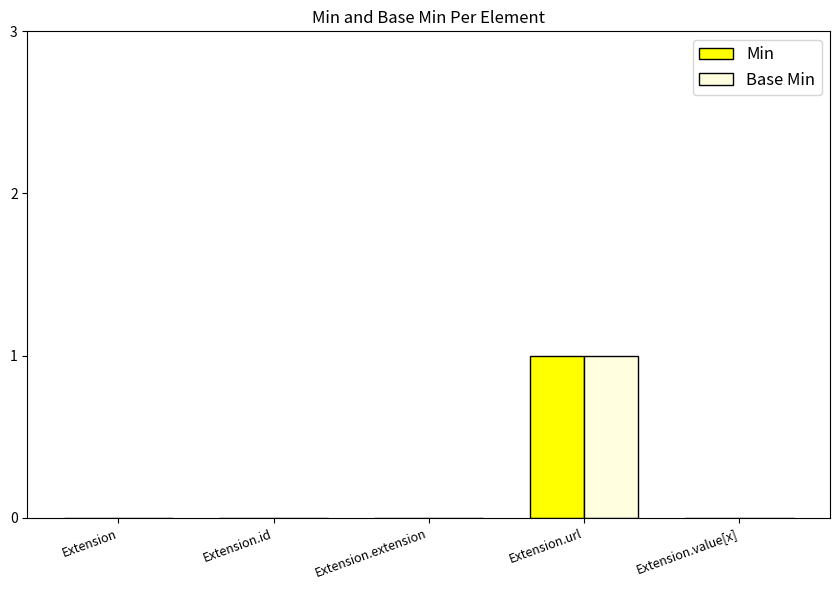

Which category has the highest value in the Min series?

Extension.url